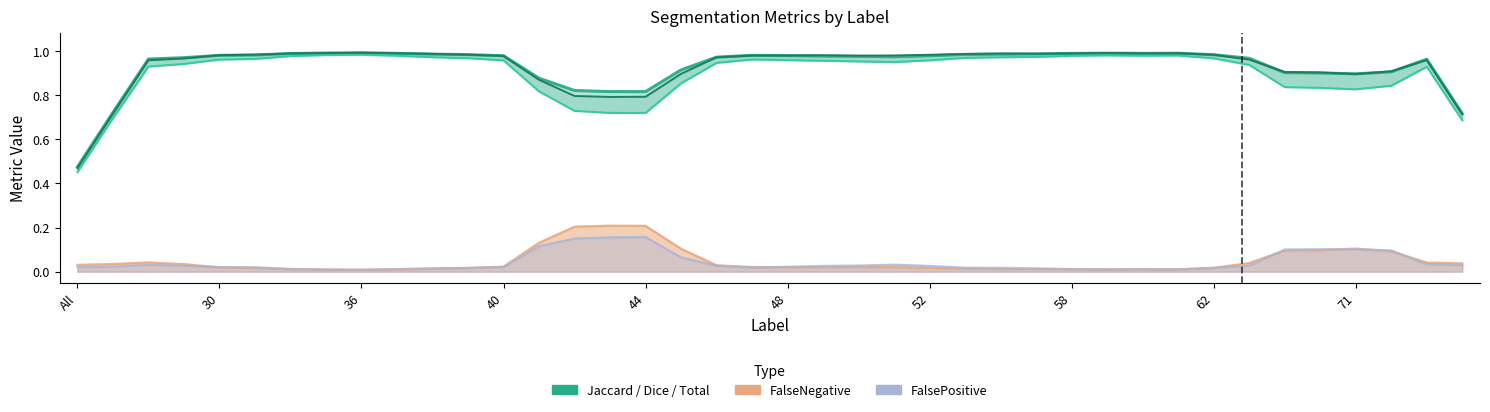

Is the value of Total/Target at 29 greater than the value of Jaccard at 24?

Yes